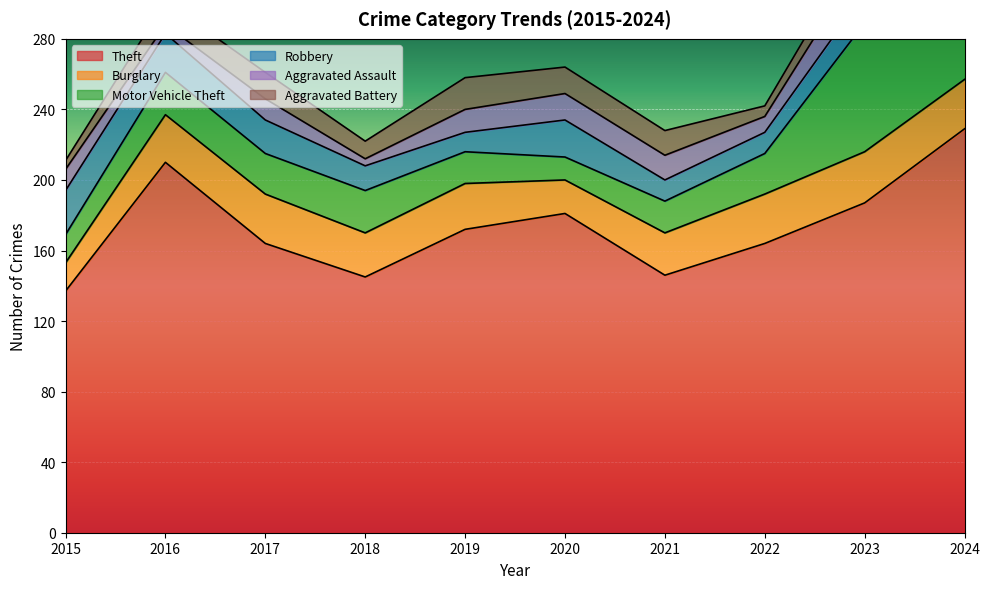

What is the value of the Burglary point at the 3rd from the left?

28